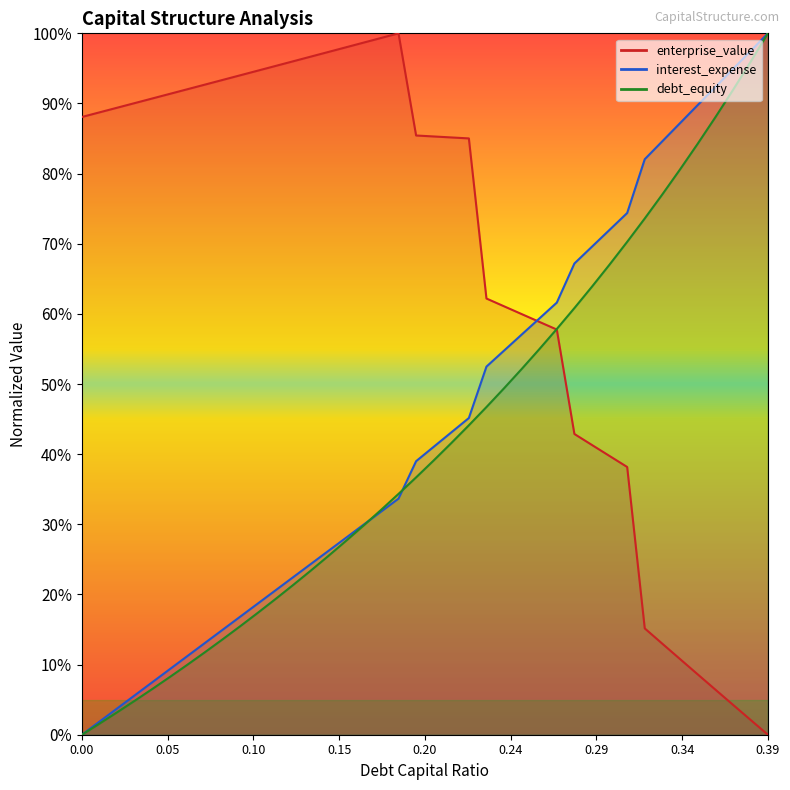

What is the average value of the enterprise_value series?

0.7